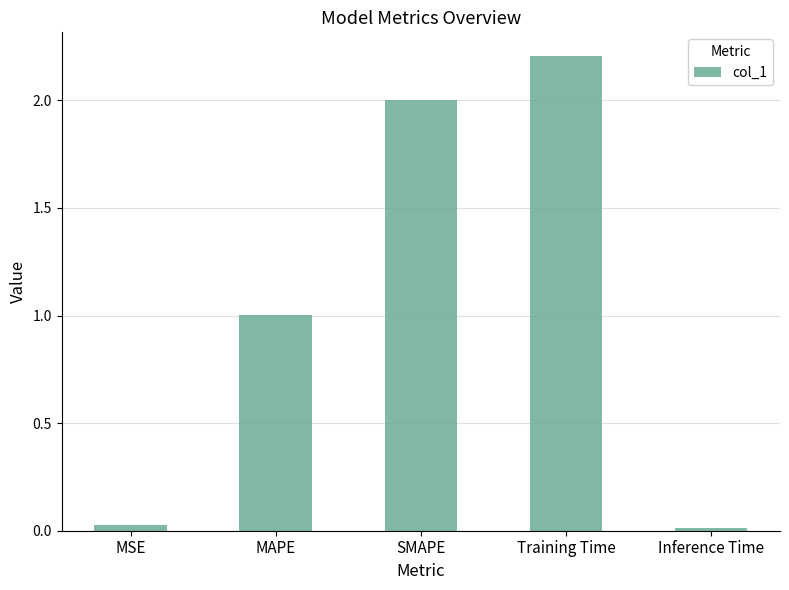

Between SMAPE and MSE, which is larger?

SMAPE